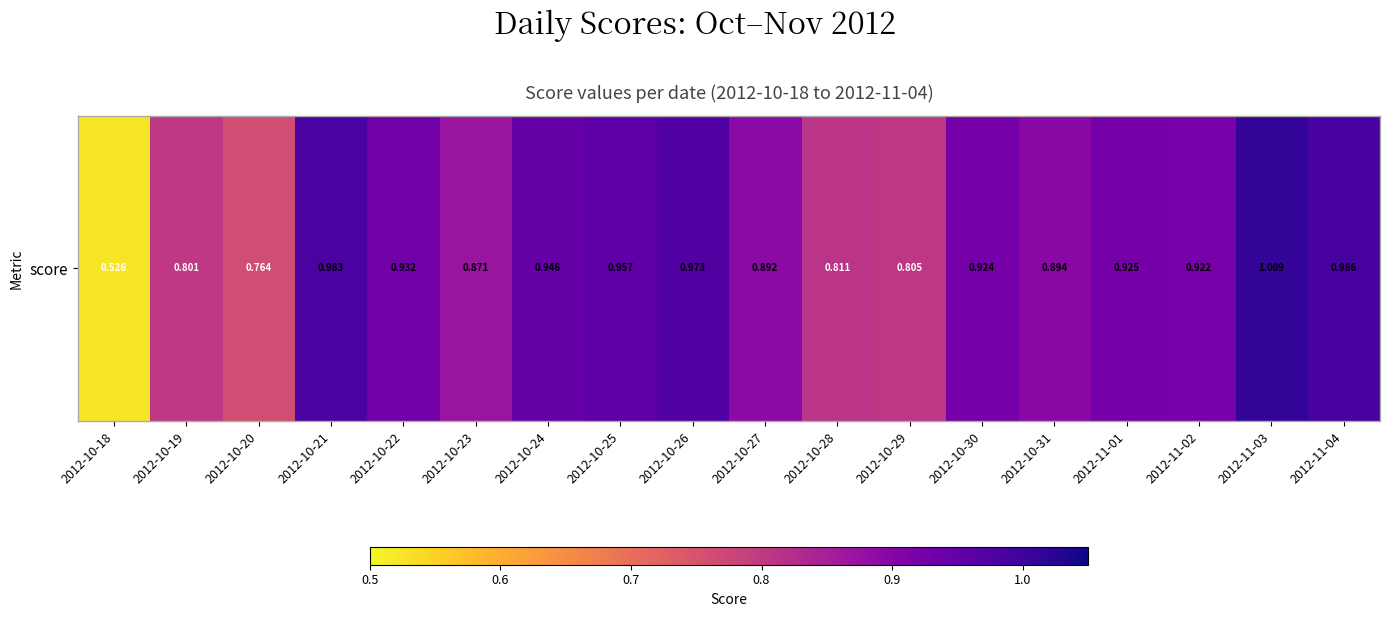

Which category has the highest value across all series?

2012-11-03